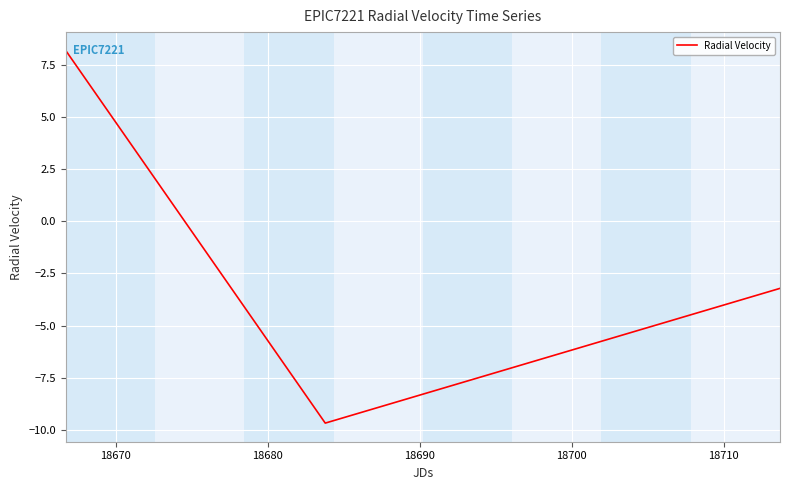

What is the maximum value shown in the chart?

8.2